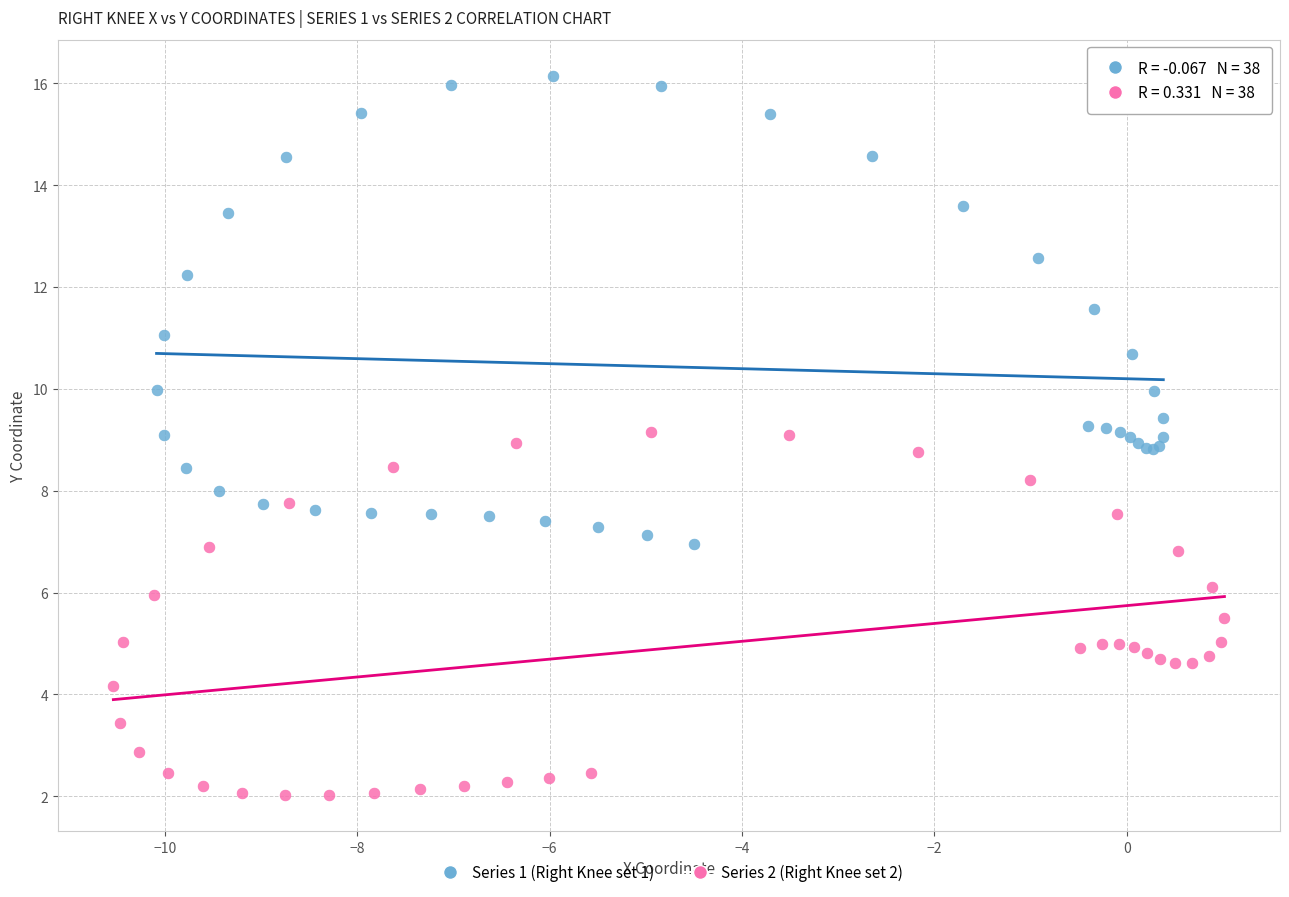

Which series contains the lowest Y value?

Series 2 (Right Knee set 2)